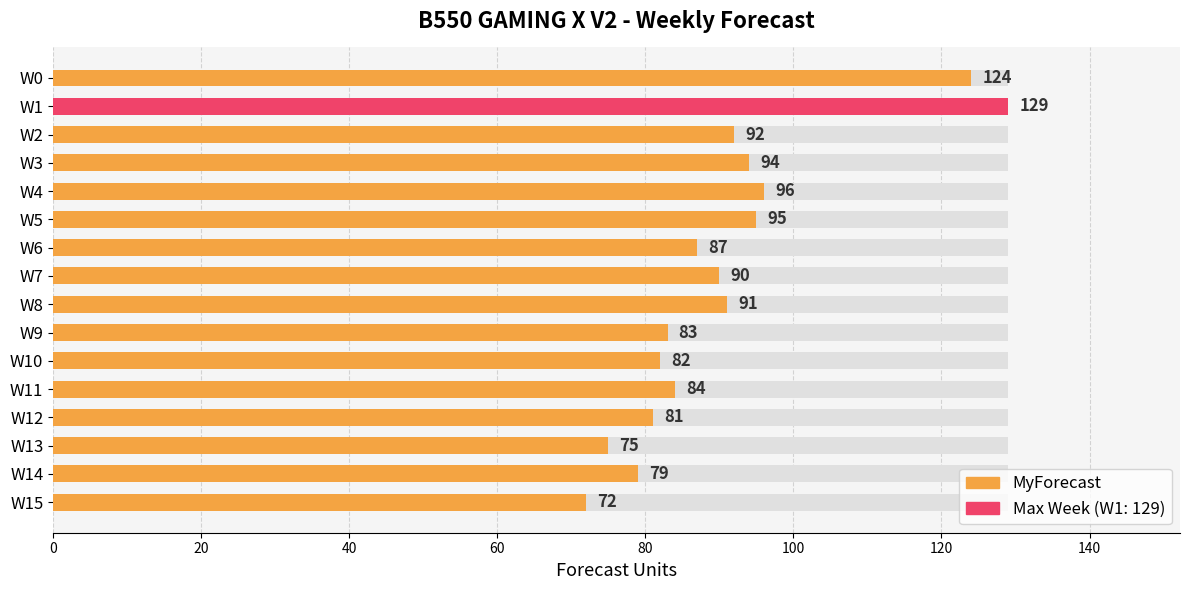

Which category has the lowest value across all series?

W15